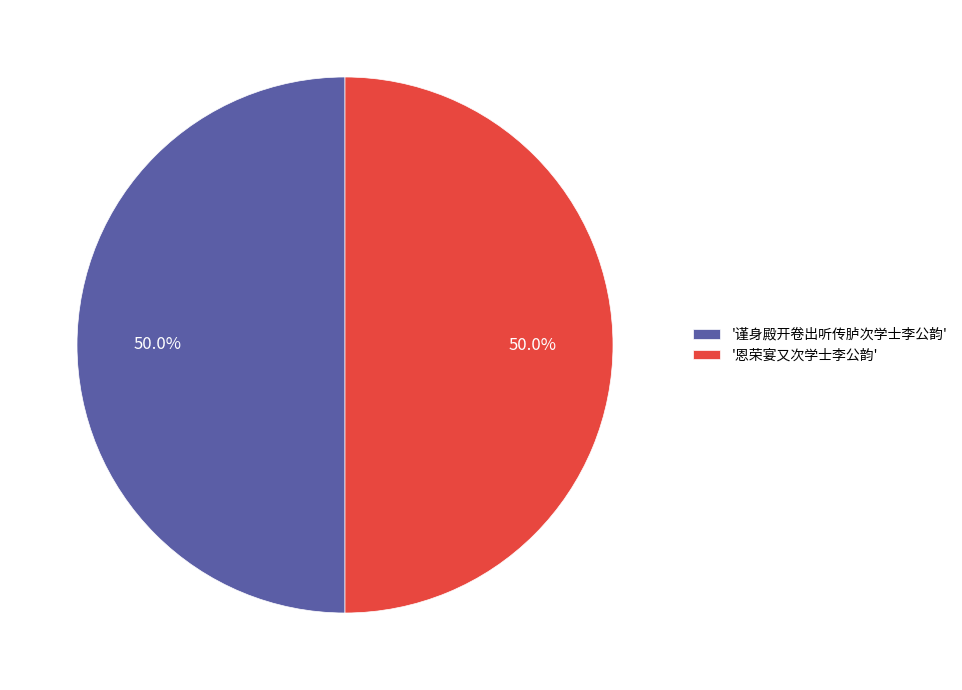

How much of the chart is everything except '谨身殿开卷出听传胪次学士李公韵'?

50.0%